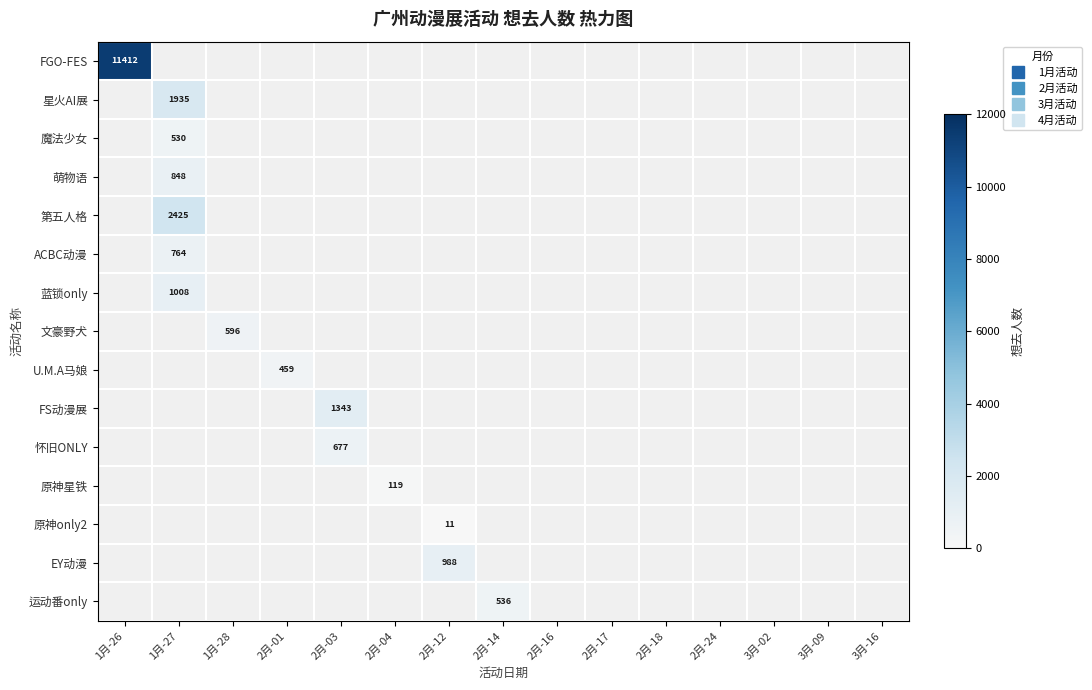

Is the value of 魔法少女 at 3月-16 greater than the value of 萌物语 at 2月-14?

No